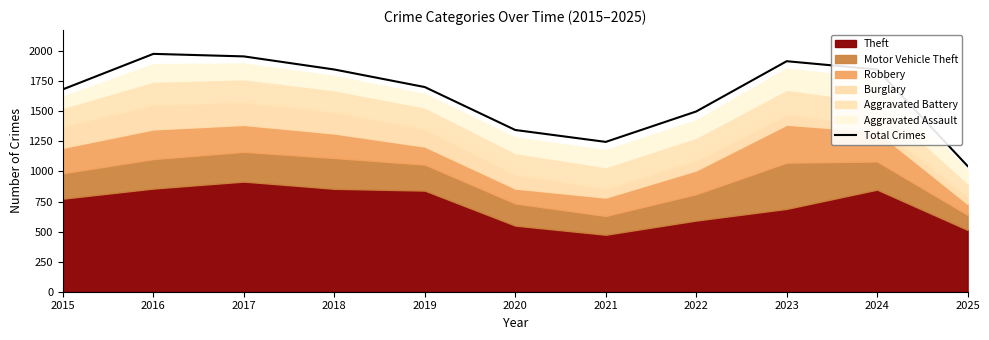

How many categories are shown in the chart?

11